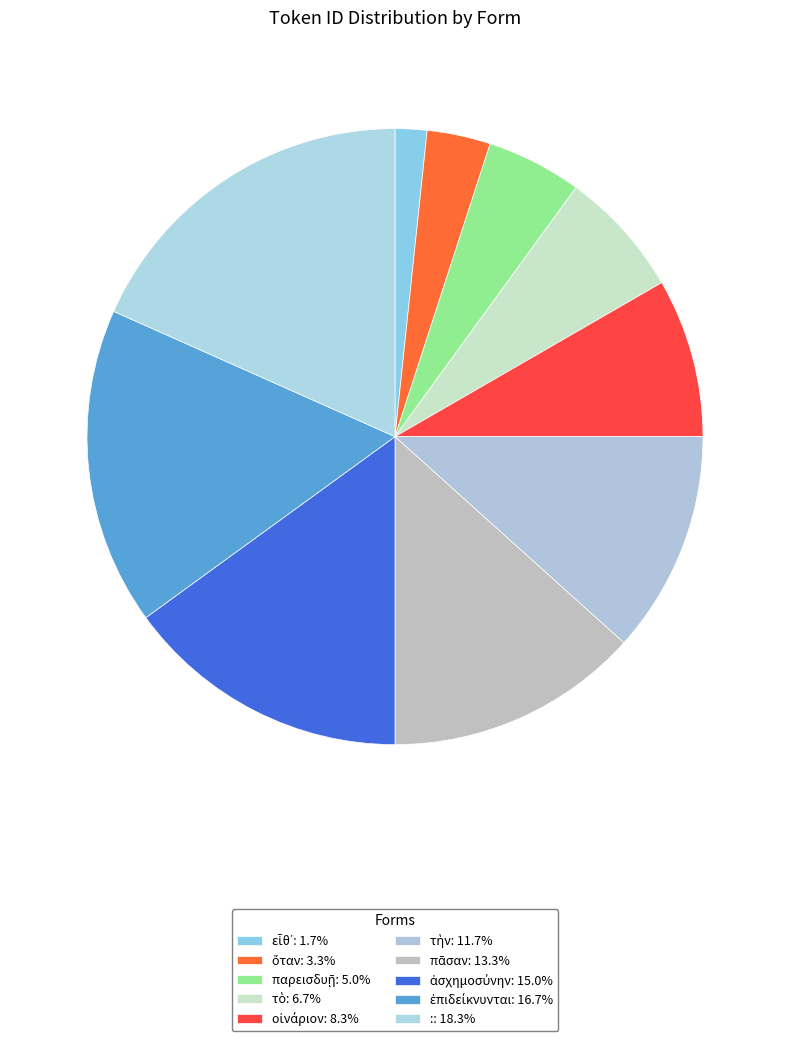

Is it true that οἰνάριον is 20% of the pie?

False